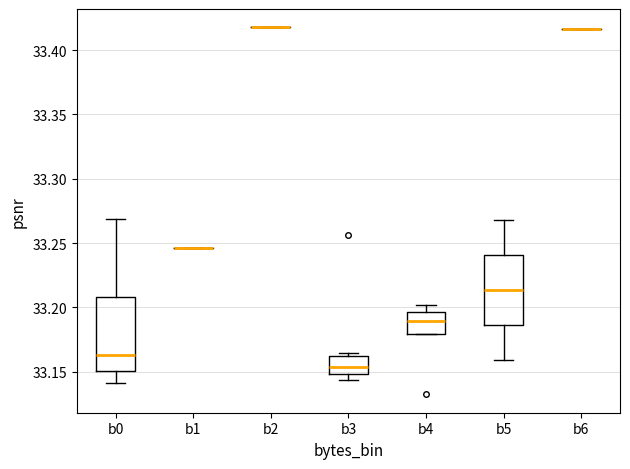

Reading left to right, transcribe this box plot: for each box, give where its median line is, the range the box spans, and where its two whiskers end, as read against the y-axis. The values are not printed on the chart, so give them approximately, as read against the axis.

b0: median 33.165, box 33.150 to 33.210, whiskers 33.140 to 33.270
b1: box collapsed to a line at 33.245, whiskers 33.245 to 33.245
b2: box collapsed to a line at 33.420, whiskers 33.420 to 33.420
b3: median 33.155, box 33.150 to 33.165, whiskers 33.145 to 33.165 (just above the box's upper edge)
b4: median 33.190, box 33.180 to 33.195, whiskers 33.180 to 33.200
b5: median 33.215, box 33.185 to 33.240, whiskers 33.160 to 33.270
b6: box collapsed to a line at 33.415, whiskers 33.415 to 33.415